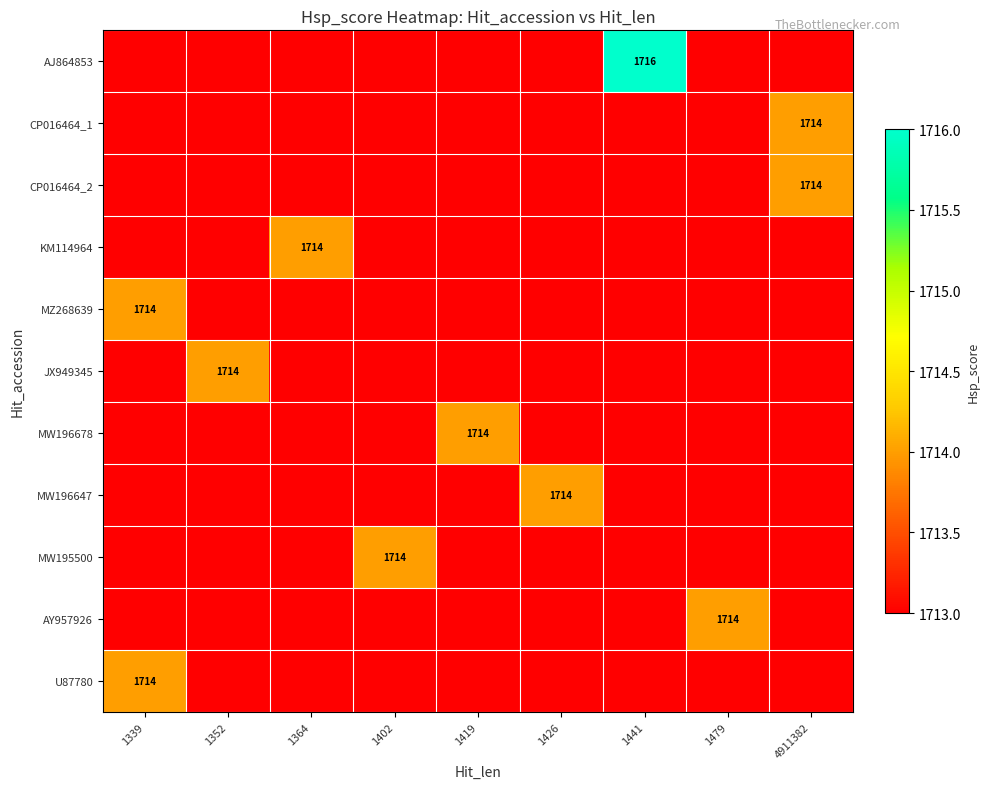

At which label does JX949345 reach its peak?

1352